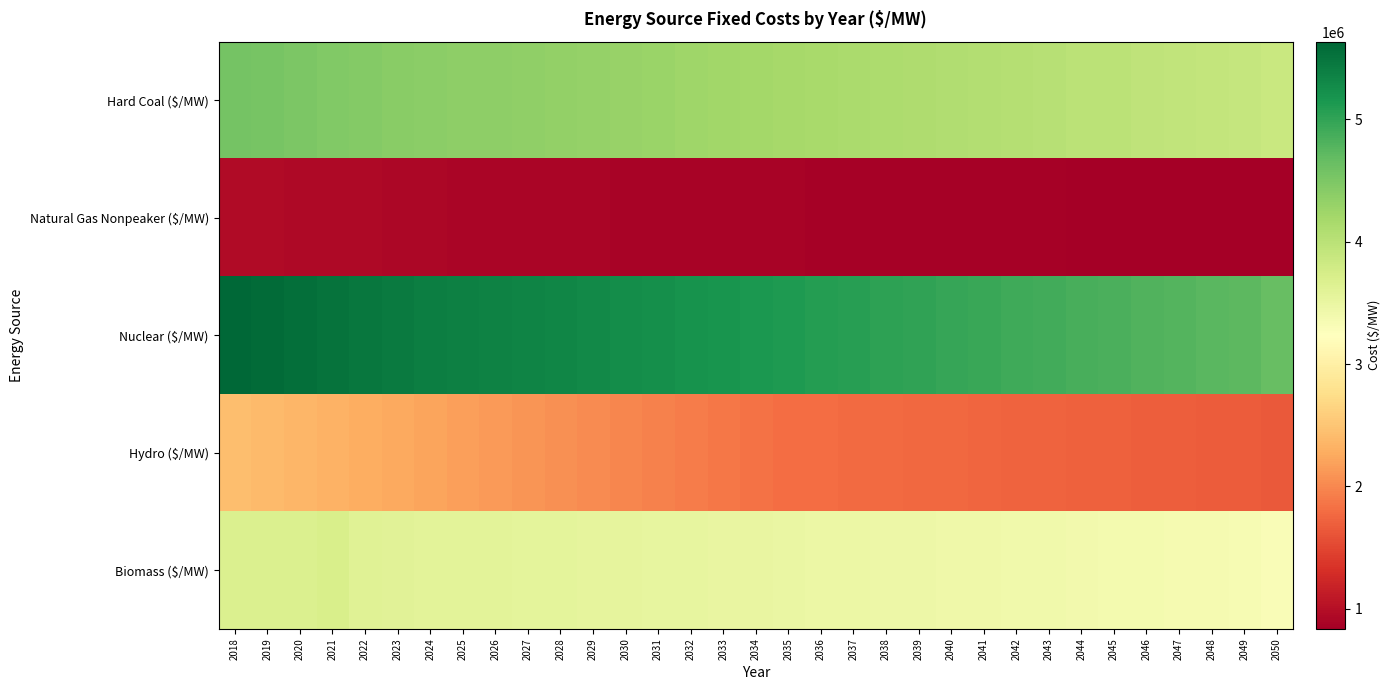

At how many categories does at least one series exceed 3710642?

33